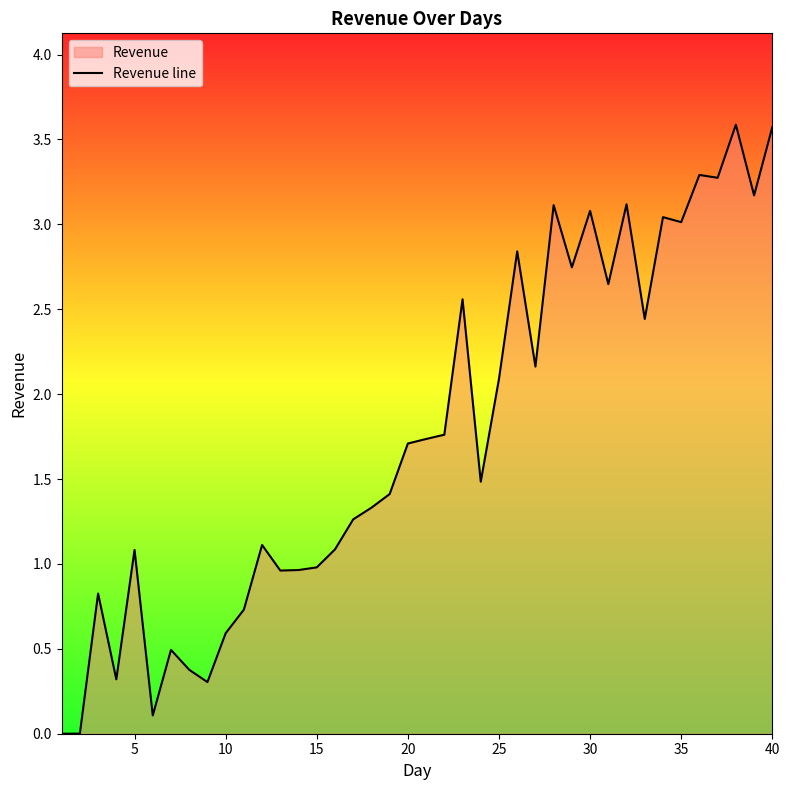

What is the difference between the maximum and second lowest values?

3.6